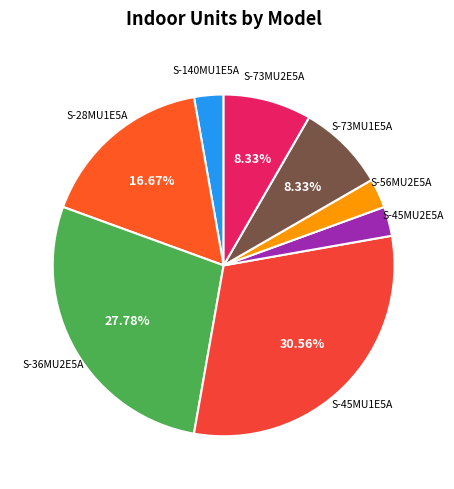

Is it true that S-45MU1E5A is 31% of the pie?

True